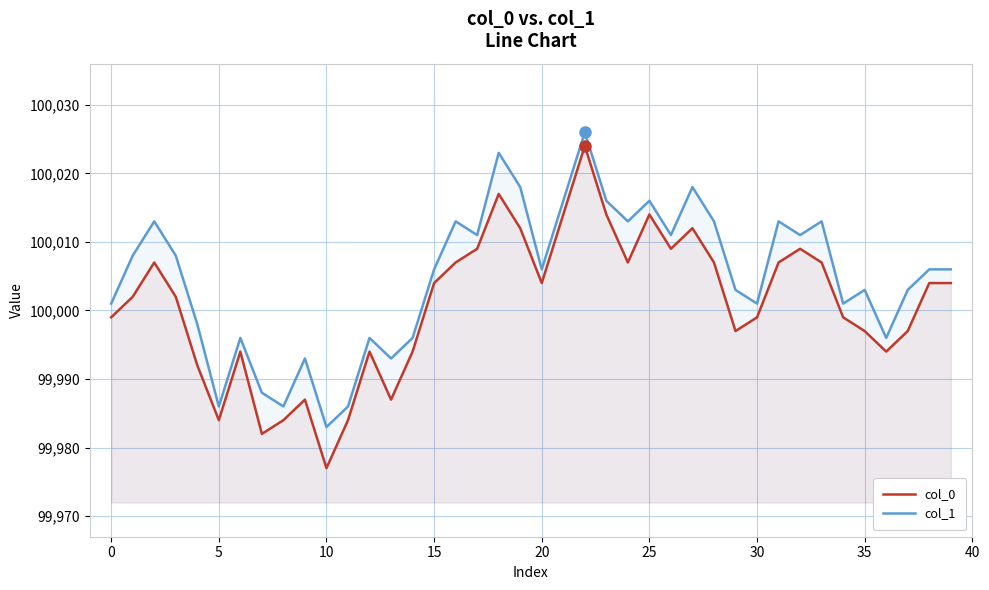

Is it true that col_0 equals 28551 at 22?

False